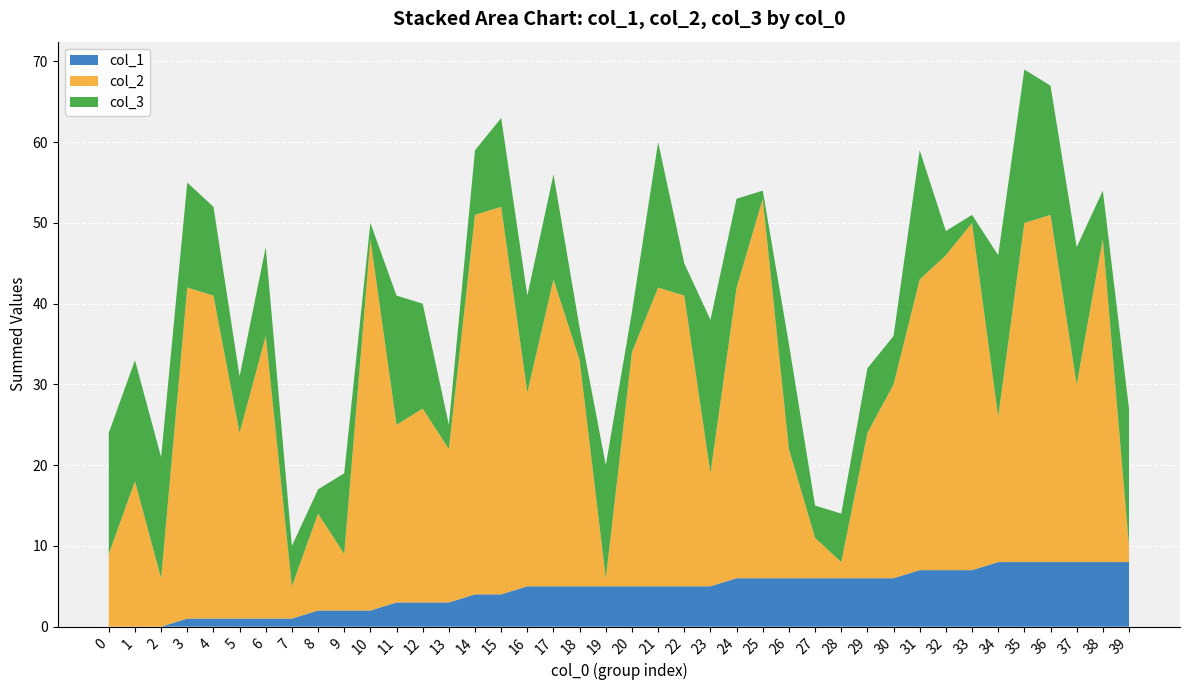

The value of col_1 at 0 is -6. True or false?

False